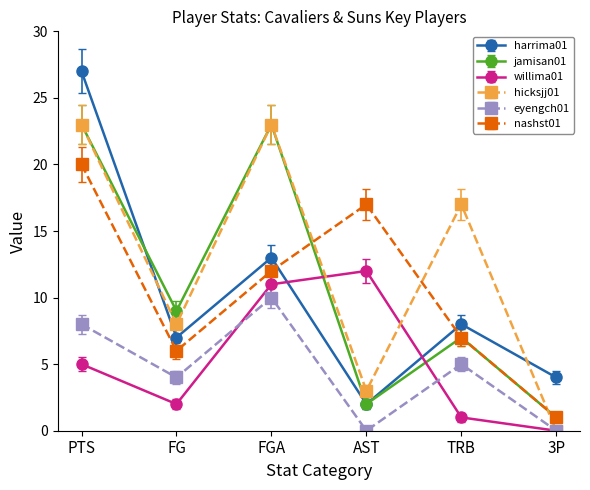

What is the maximum value for nashst01?

20